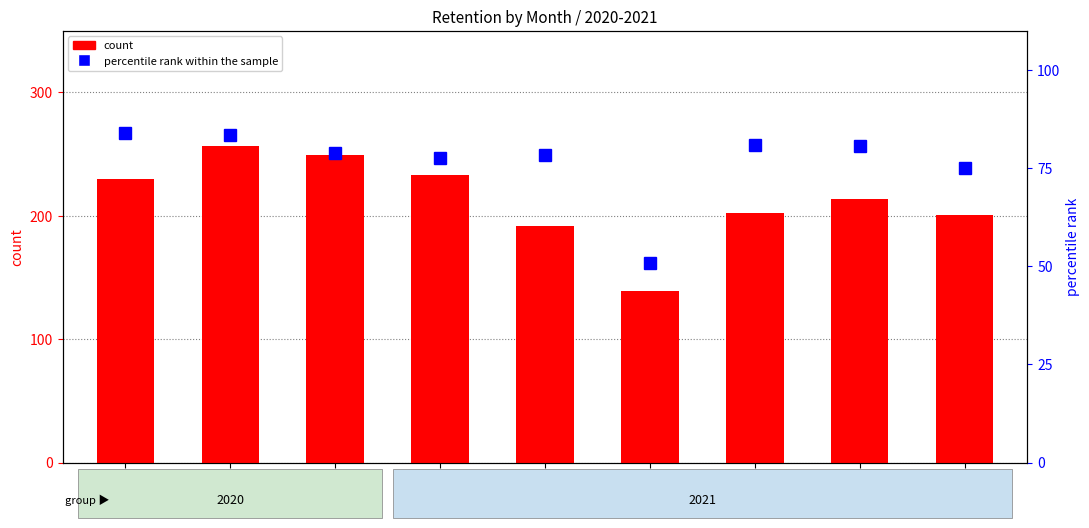

Which category has the highest value in the count series?

ноя